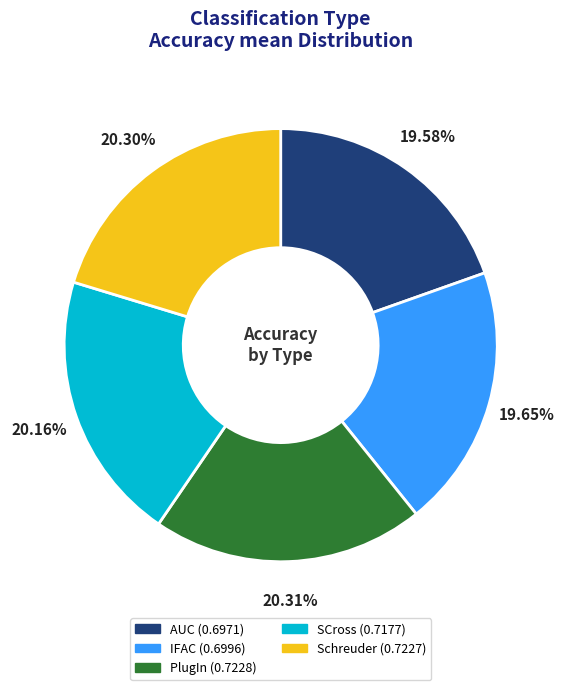

To the nearest percent, what percentage of the pie is Schreuder?

20%